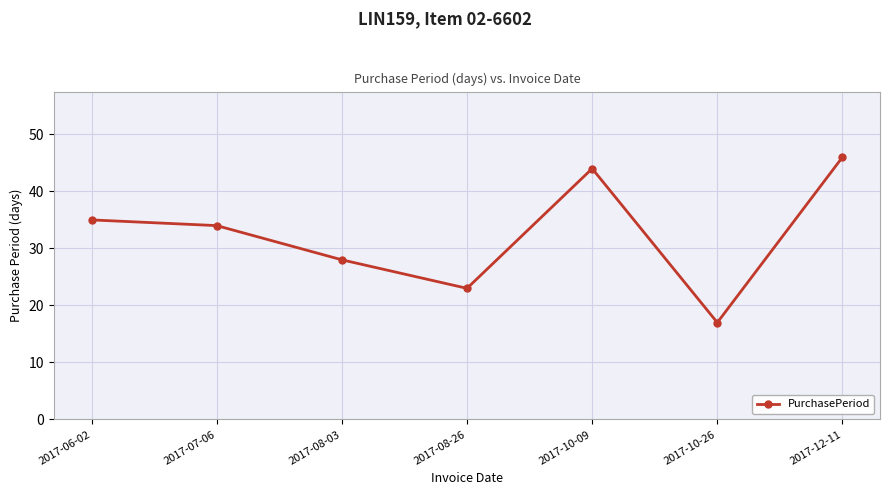

How many points are higher than both their immediate neighbors (excluding endpoints)?

1